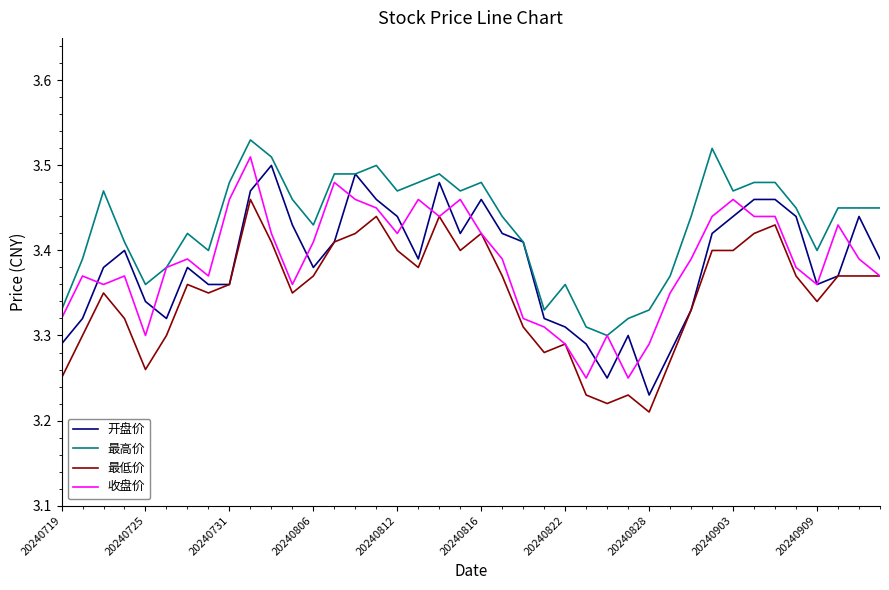

True or false: 最低价 and 最高价 cross at least once.

False